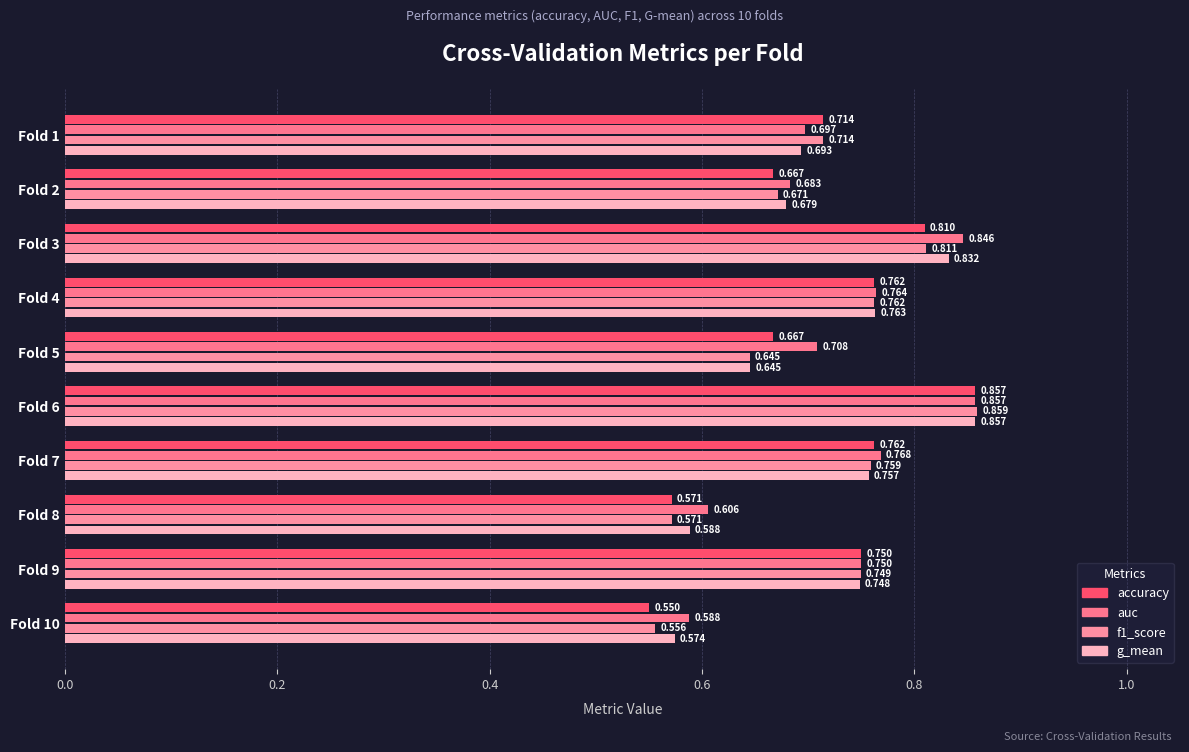

At which label is auc closest to 0?

Fold 10